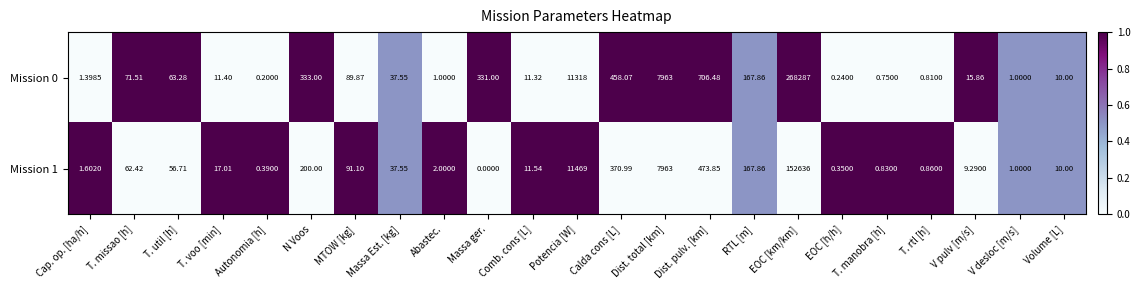

At which category is the sum across all series the highest?

EOC [km/km]